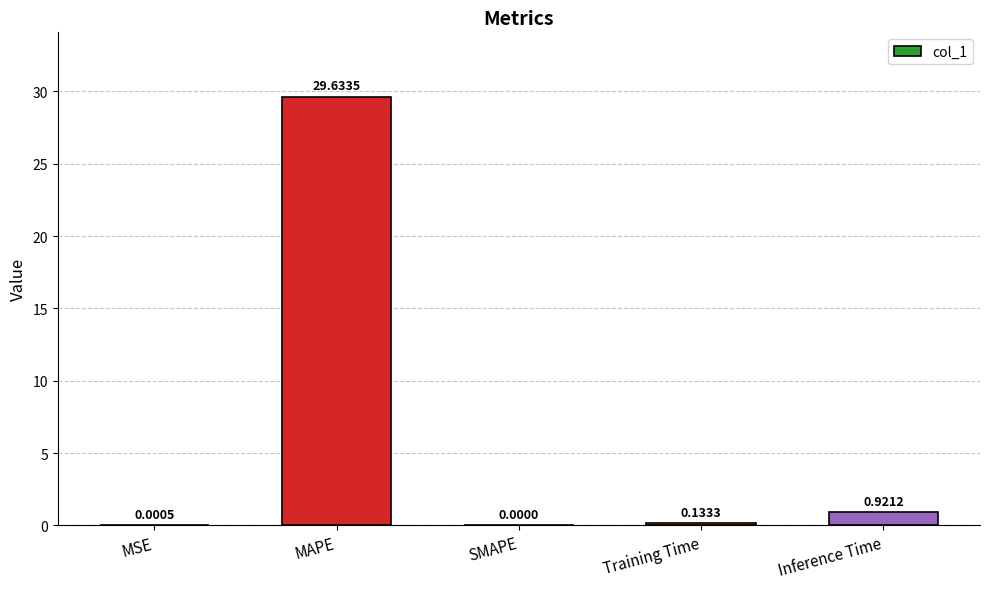

What is the sum of the values at MAPE and Inference Time?

30.6